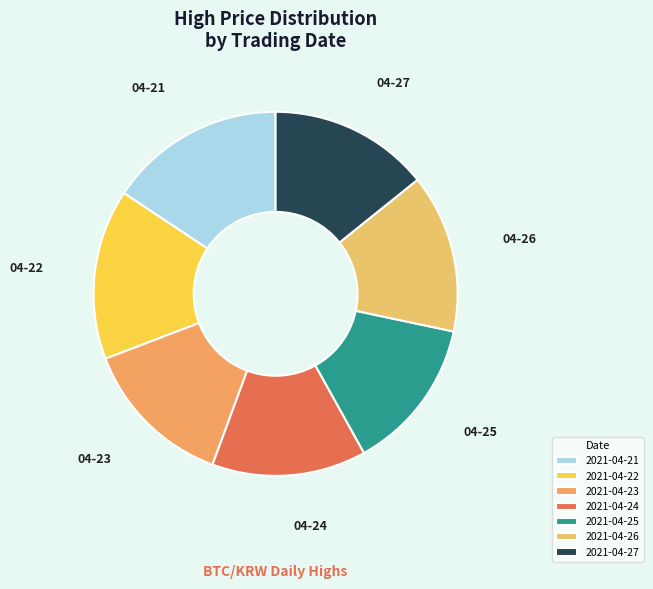

Which has a higher value, 2021-04-22 or 2021-04-25?

2021-04-22